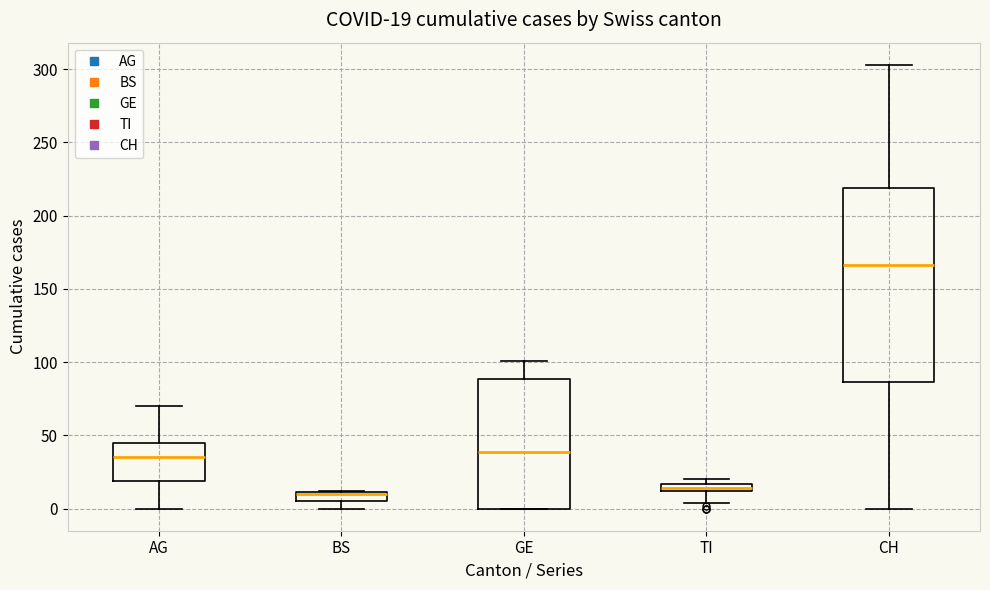

Comparing the boxes themselves (not the whiskers), which one is the tallest?

CH